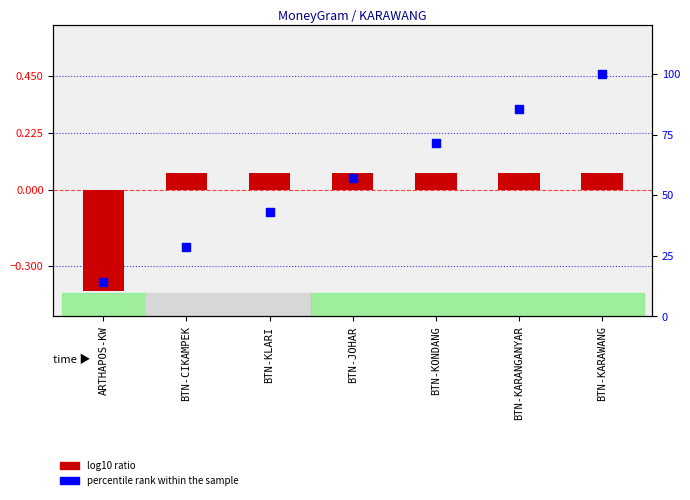

At which category is the sum across all series the highest?

BTN-KARAWANG